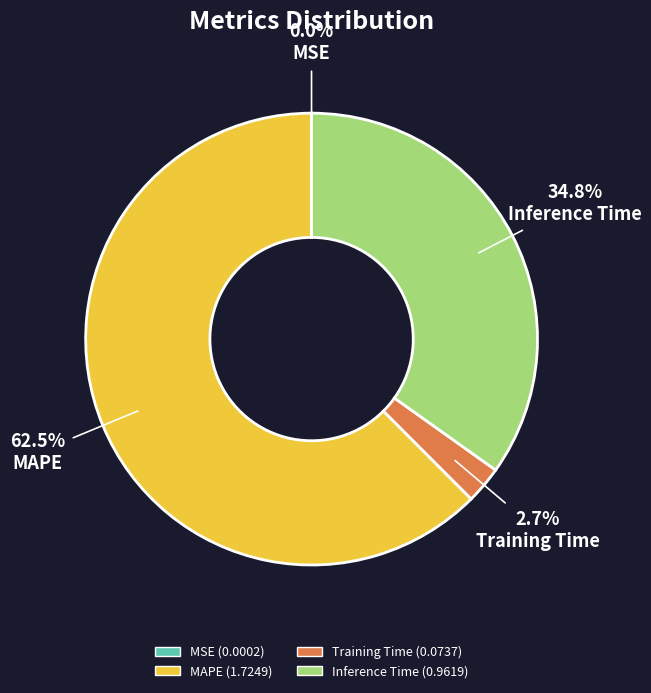

Is there any slice that represents more than half of the pie?

Yes